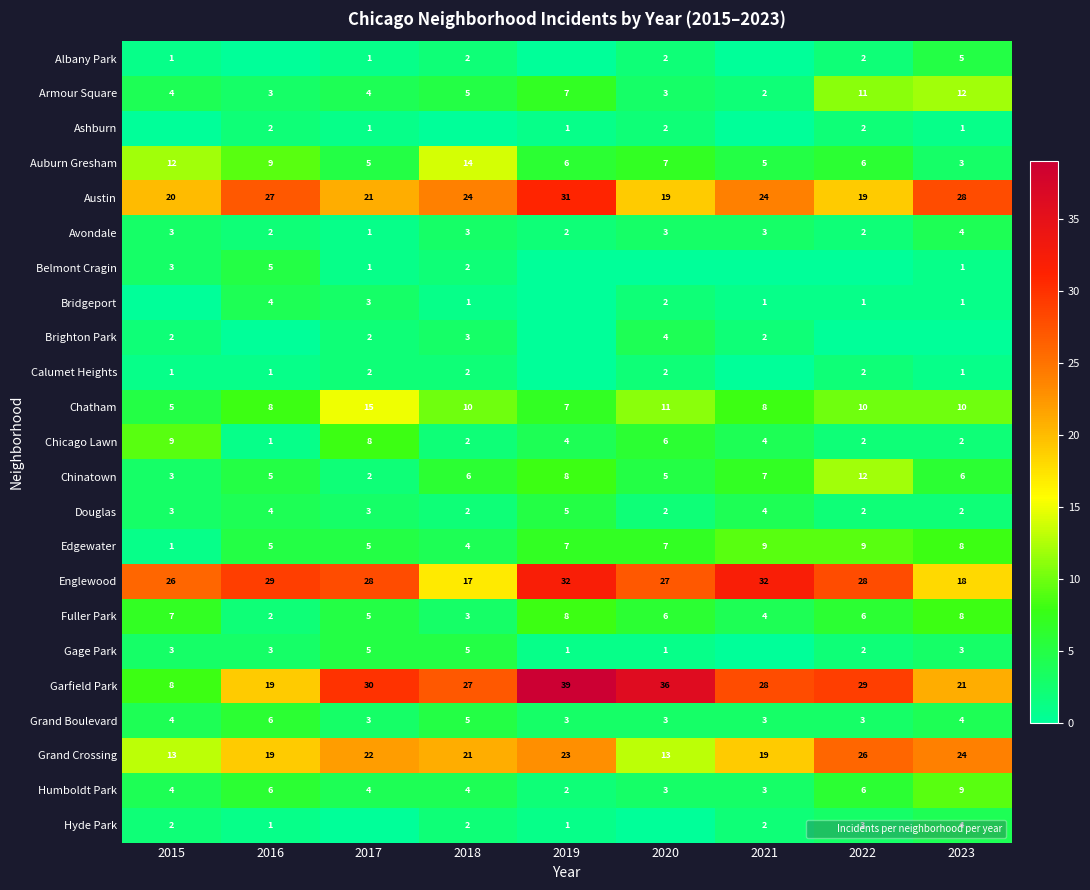

What is the difference between the Garfield Park values at 2021 and 2019?

11